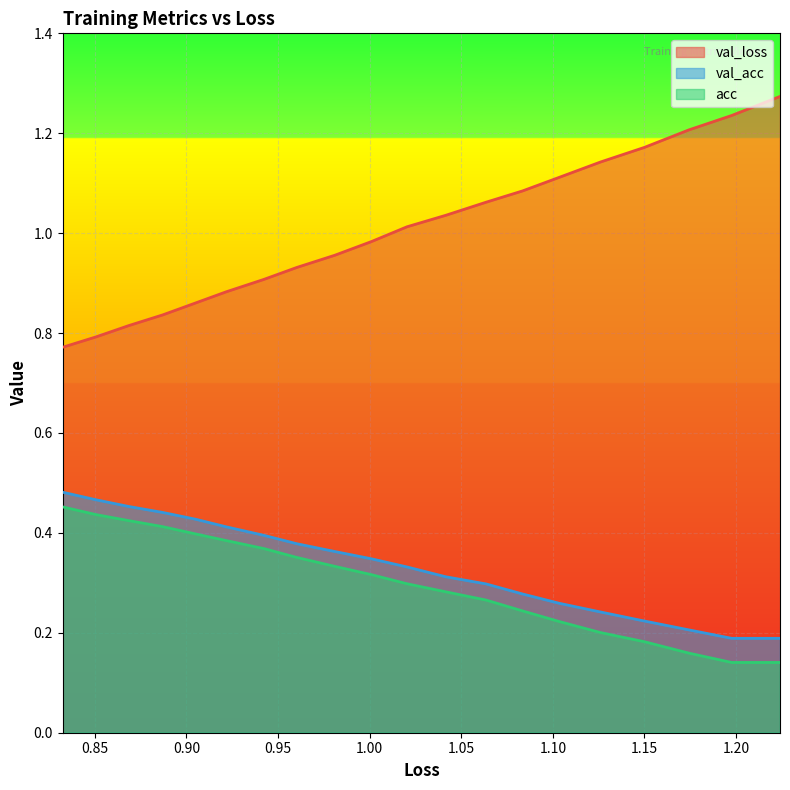

What is the lowest value of the val_loss series?

0.8